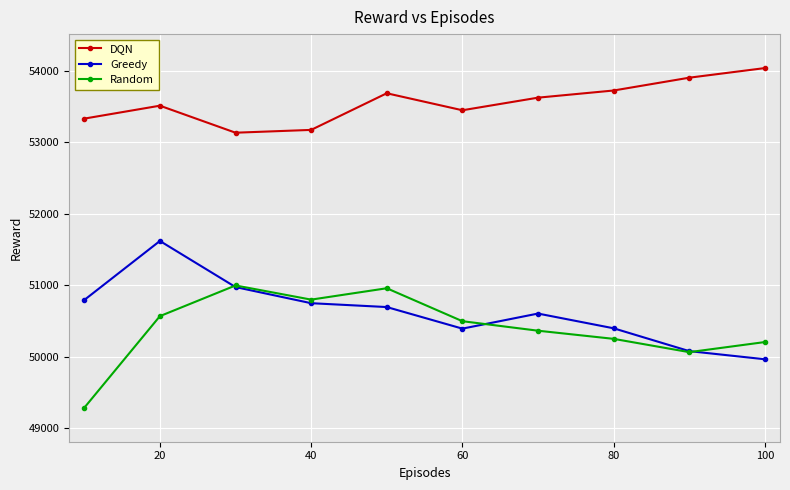

What is the value of the Greedy point at the 9th from the left?

50076.3